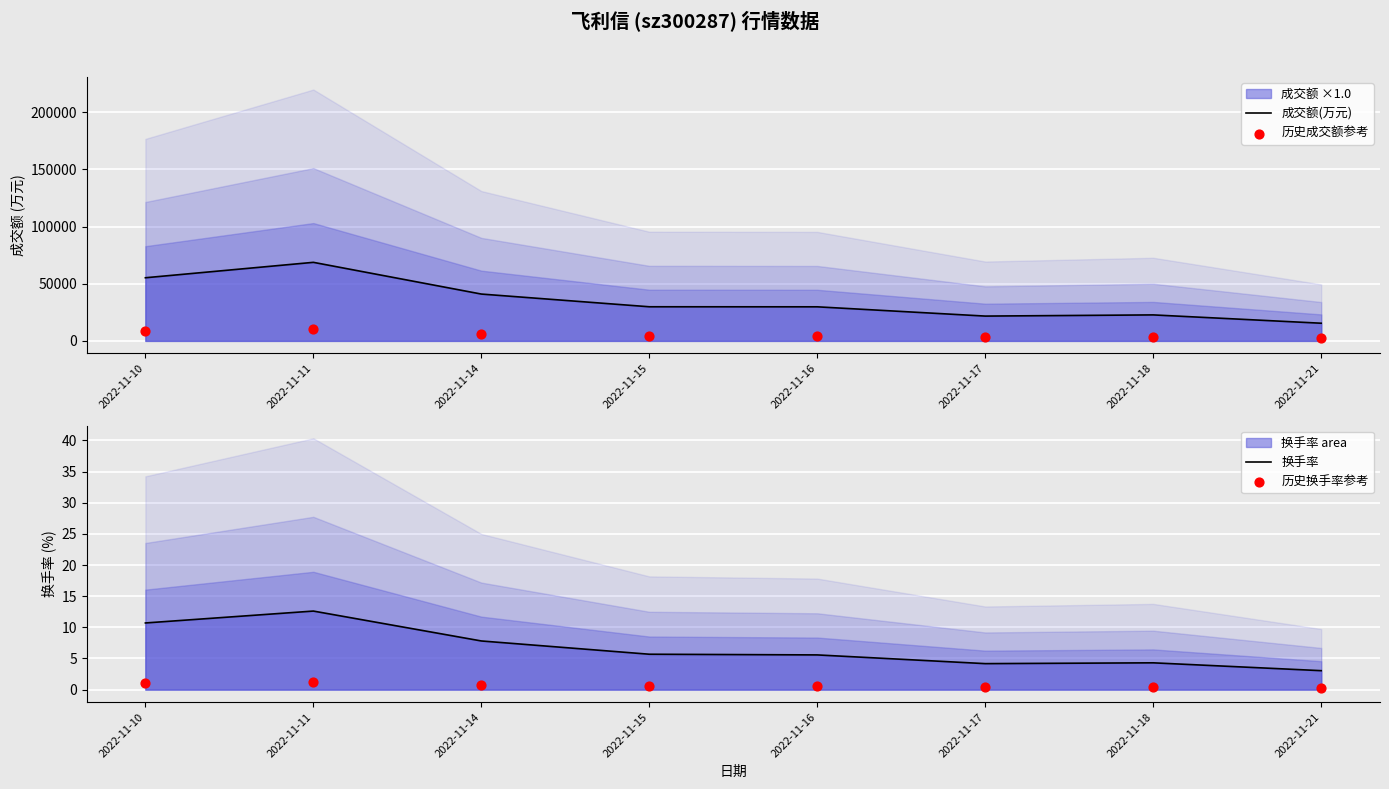

Which series contains the lowest Y value?

历史换手率参考